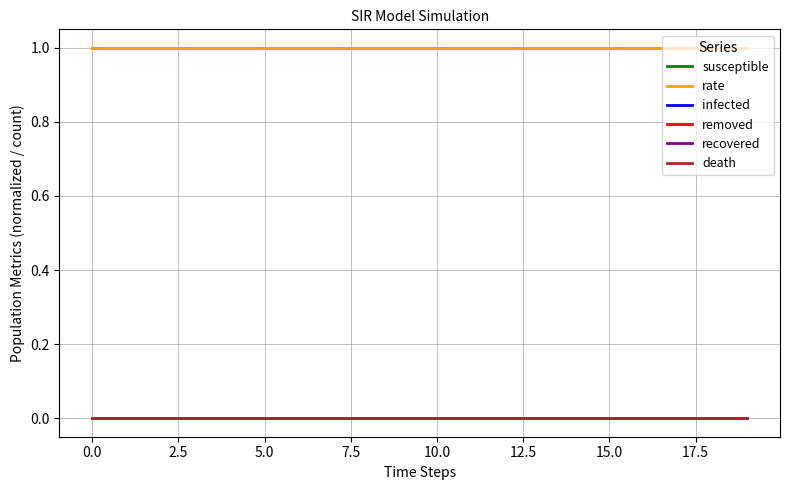

True or false: death has more than 0 interior local peaks.

False